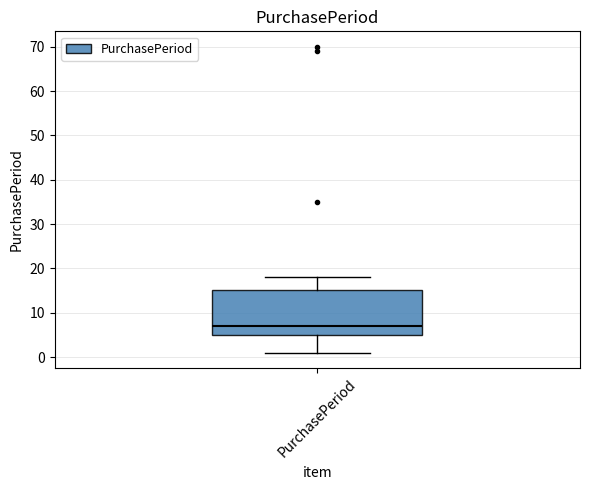

Transcribe this box plot: give where the median line is, the range the box spans, and where the two whiskers end, as read against the y-axis. The values are not printed on the chart, so give them approximately, as read against the axis.

median 7, box 5 to 15, whiskers 1 to 18